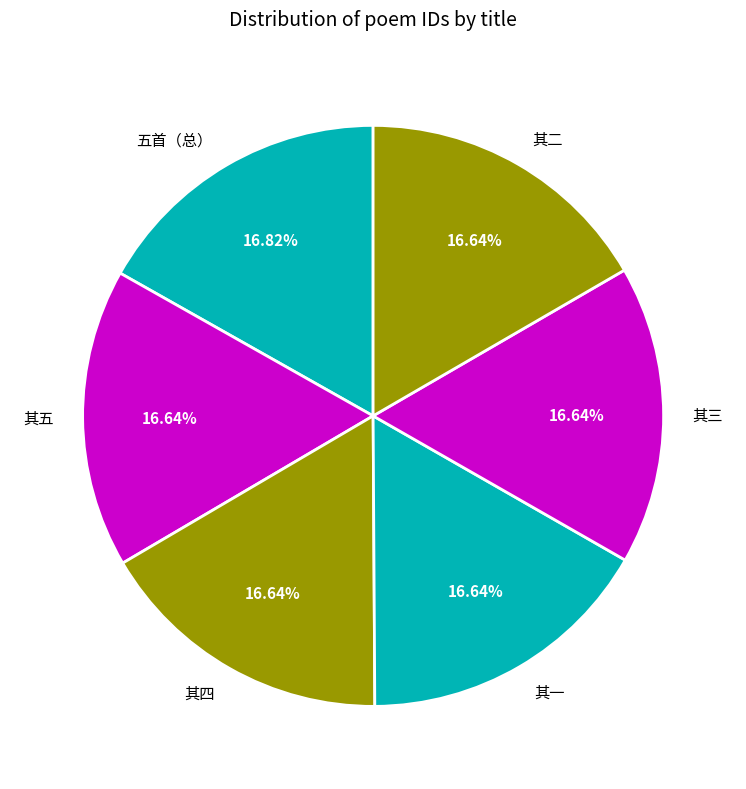

Do 五首（总） and 其三 together represent more than half of the pie?

No